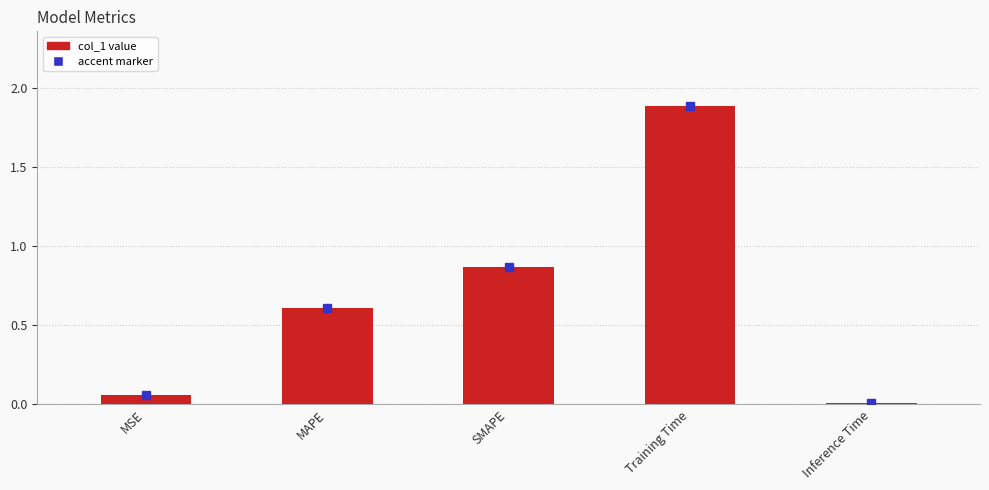

What is the difference between the values at SMAPE and MSE?

0.8